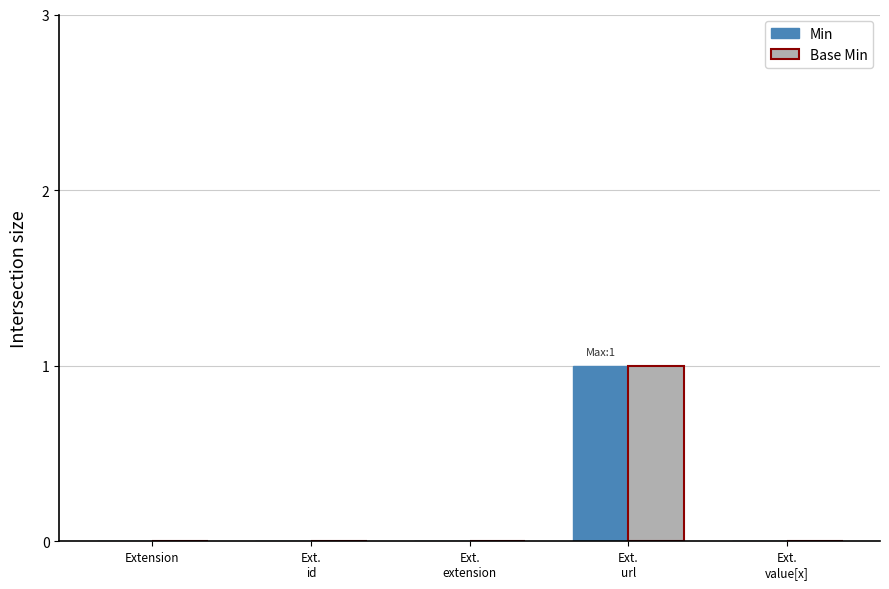

The value of Min at Extension is 0. True or false?

True